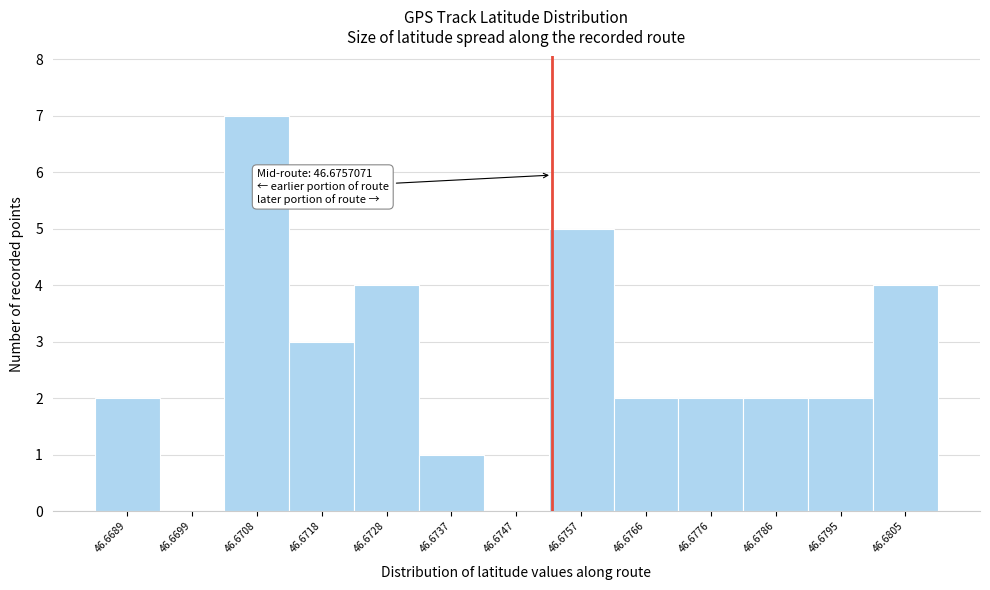

Reading right to left, list all the values displayed in this chart.

46.6805=4	46.6795=2	46.6786=2	46.6776=2	46.6766=2	46.6757=5	46.6747=0	46.6737=1	46.6728=4	46.6718=3	46.6708=7	46.6699=0	46.6689=2